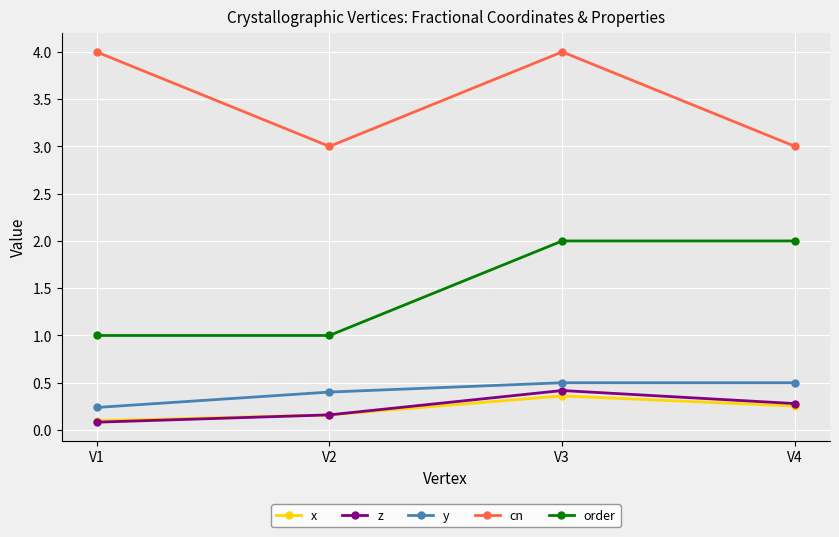

What is the value of the y point at the 2nd from the left?

0.4